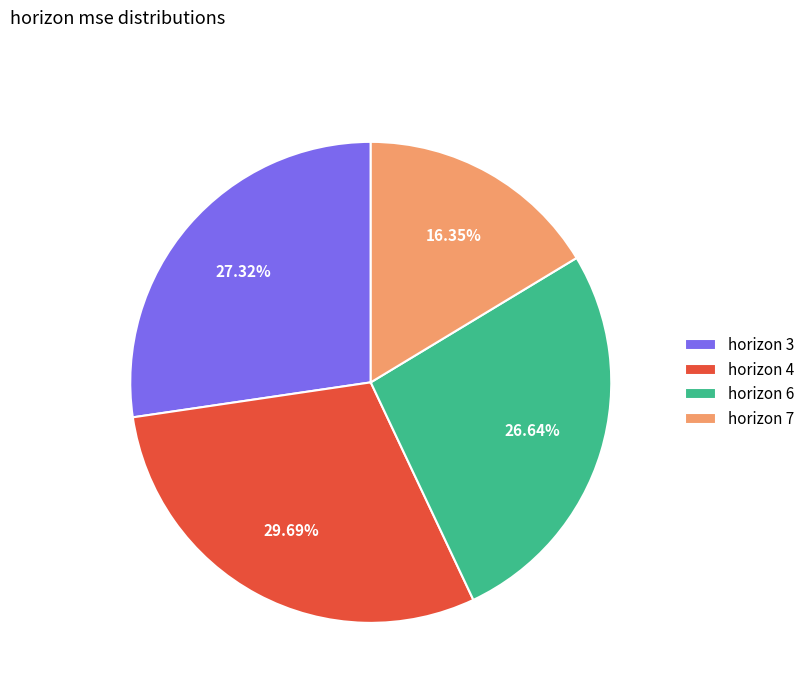

Is there any slice that represents more than half of the pie?

No